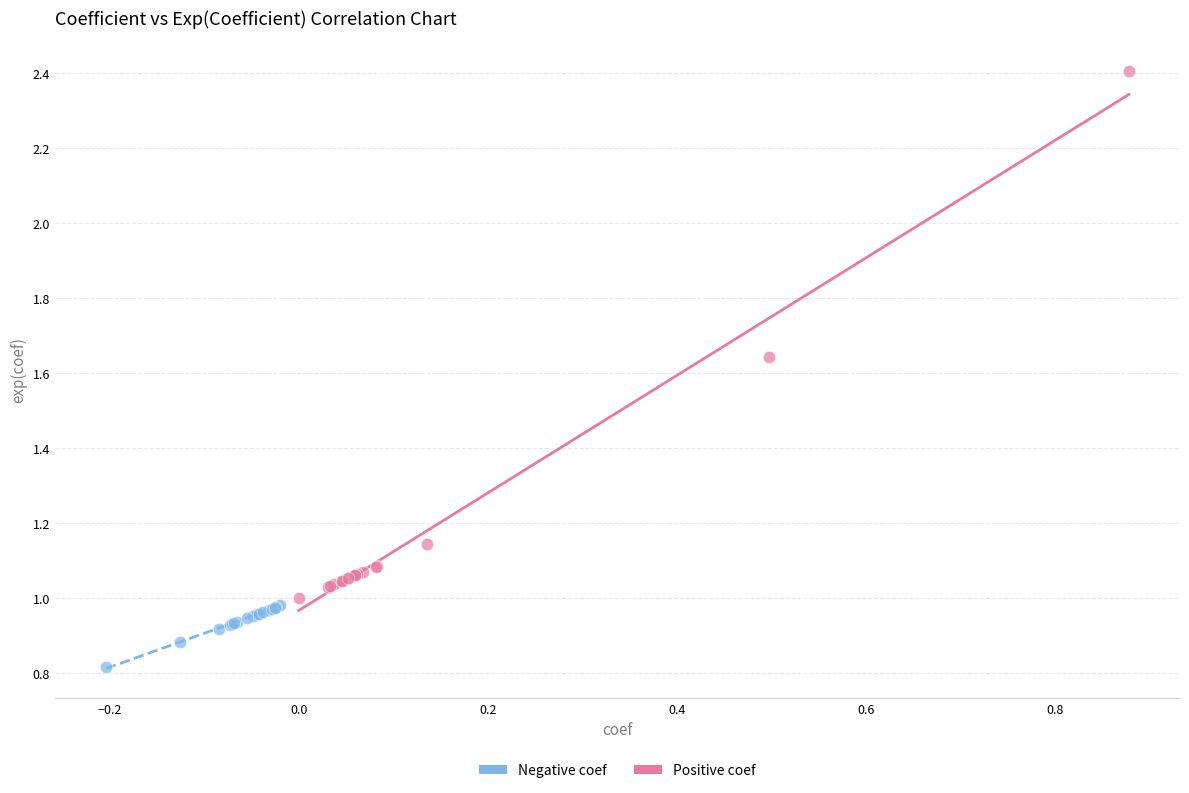

Which series contains the highest Y value?

Positive coef